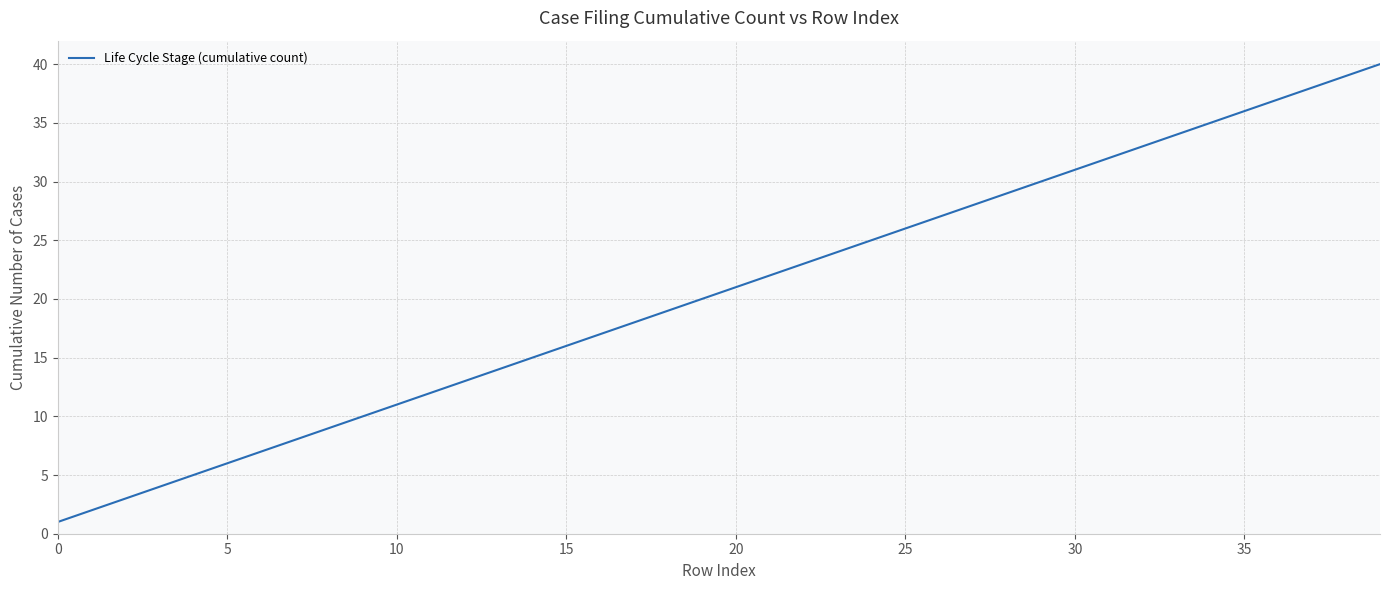

What is the greatest value displayed?

40